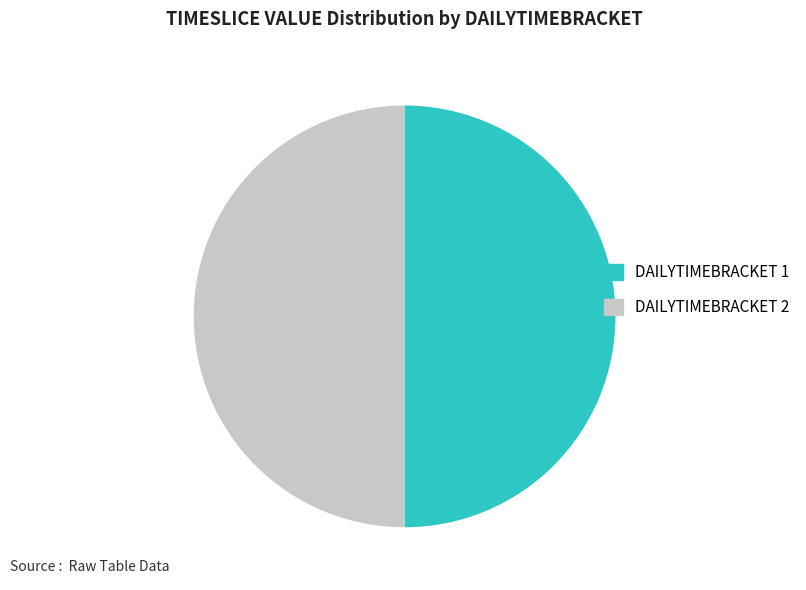

How many slices are in this pie chart?

2